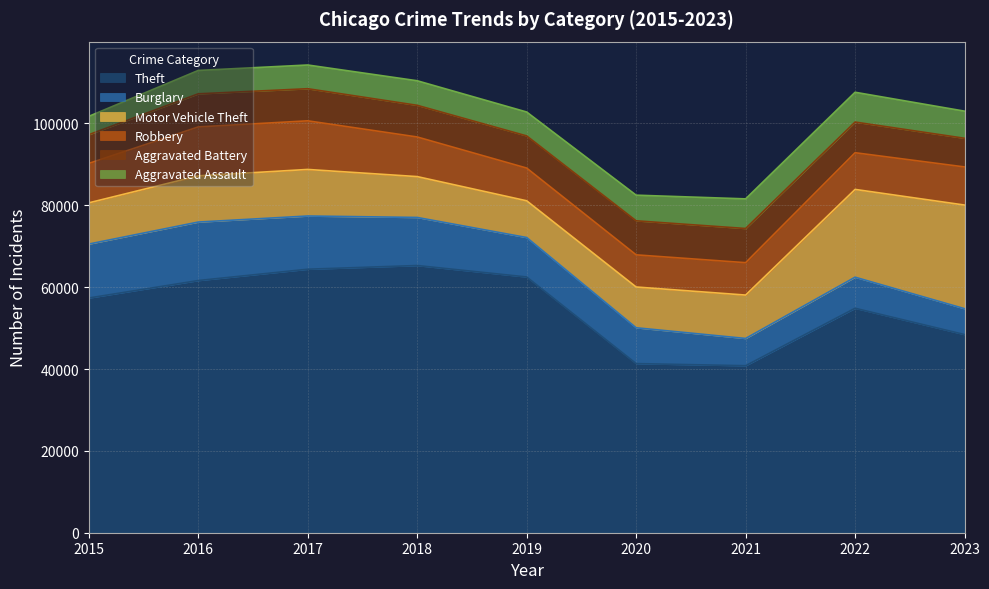

At 2022, list the series in order from smallest to largest.

Aggravated Assault, Aggravated Battery, Burglary, Robbery, Motor Vehicle Theft, Theft